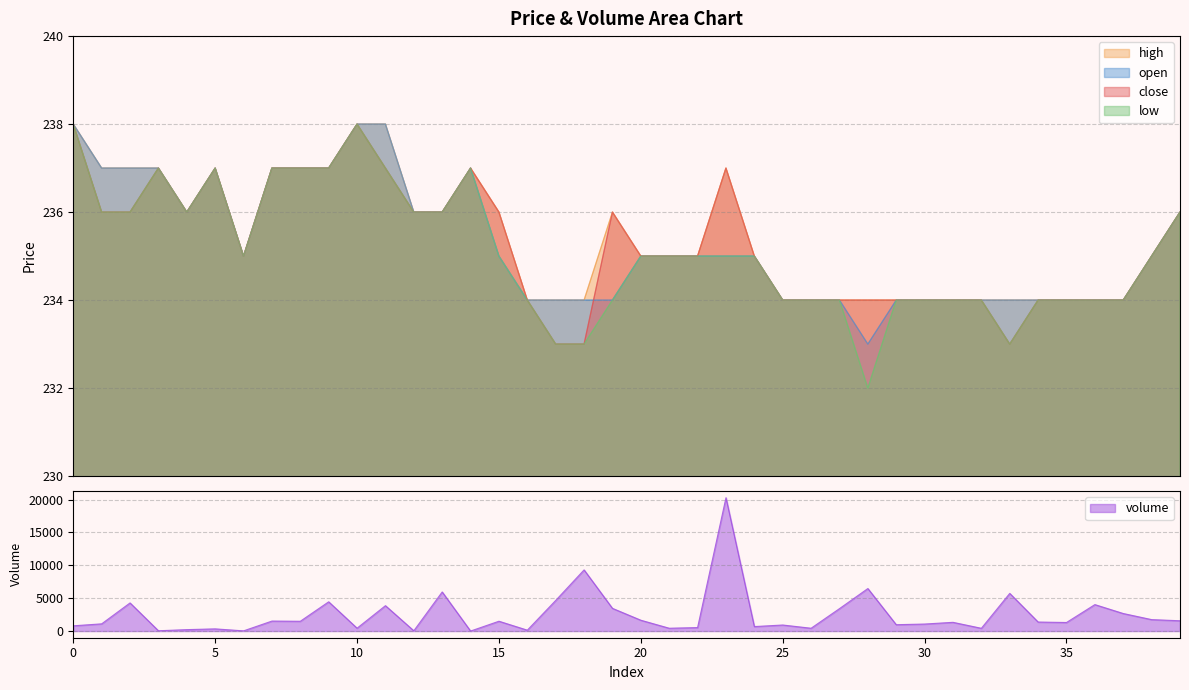

What is the difference between the maximum and minimum values in the open series?

5